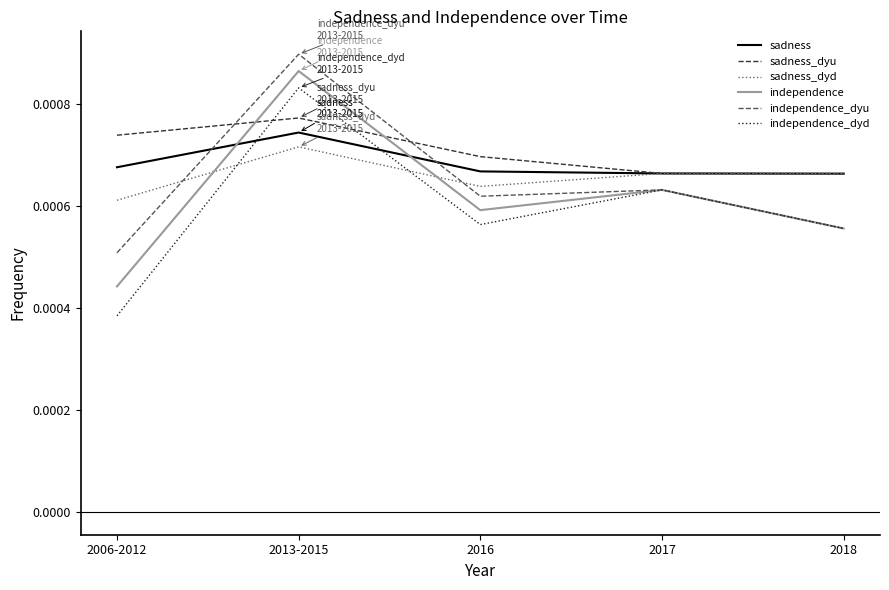

What position from the right is 2013-2015?

4